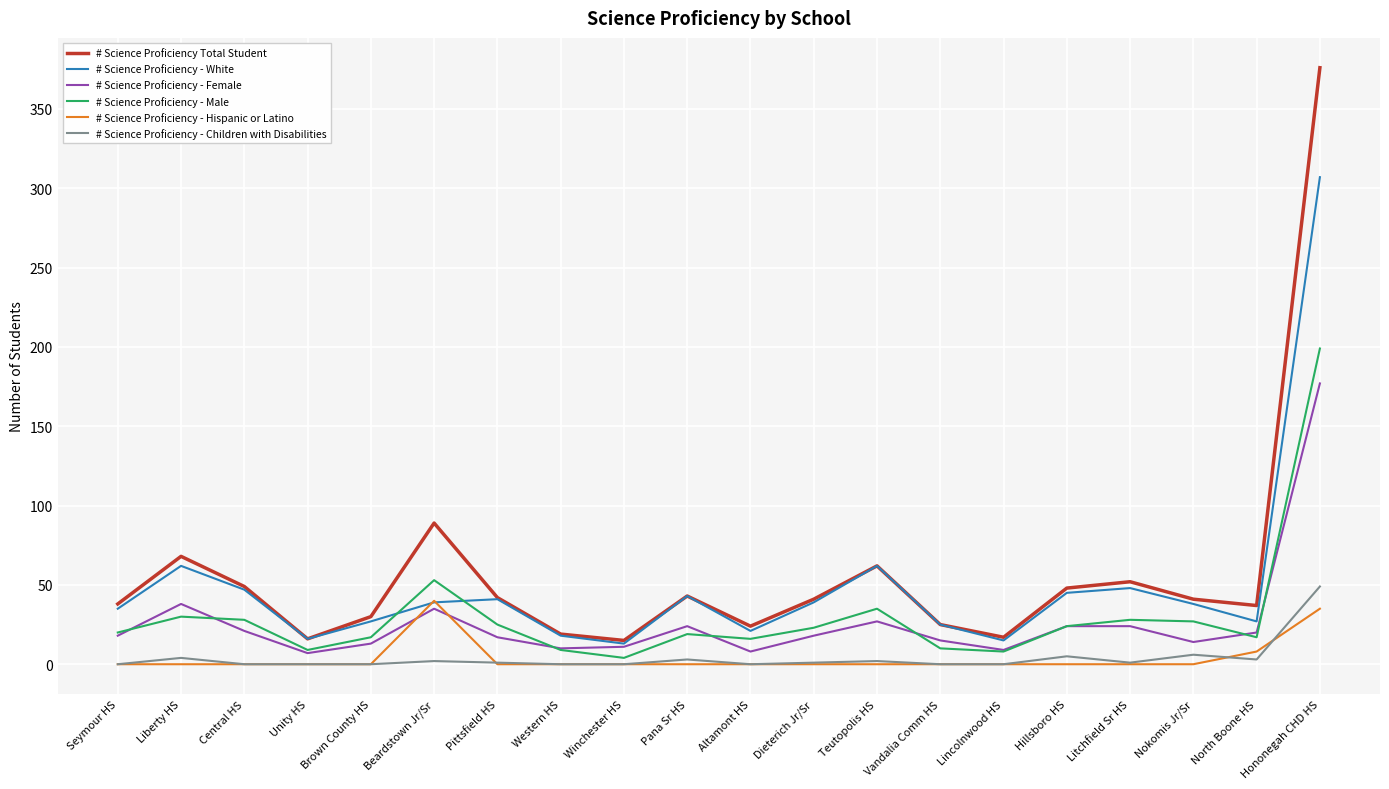

True or false: # Science Proficiency - White and # Science Proficiency - Children with Disabilities cross at least once.

False